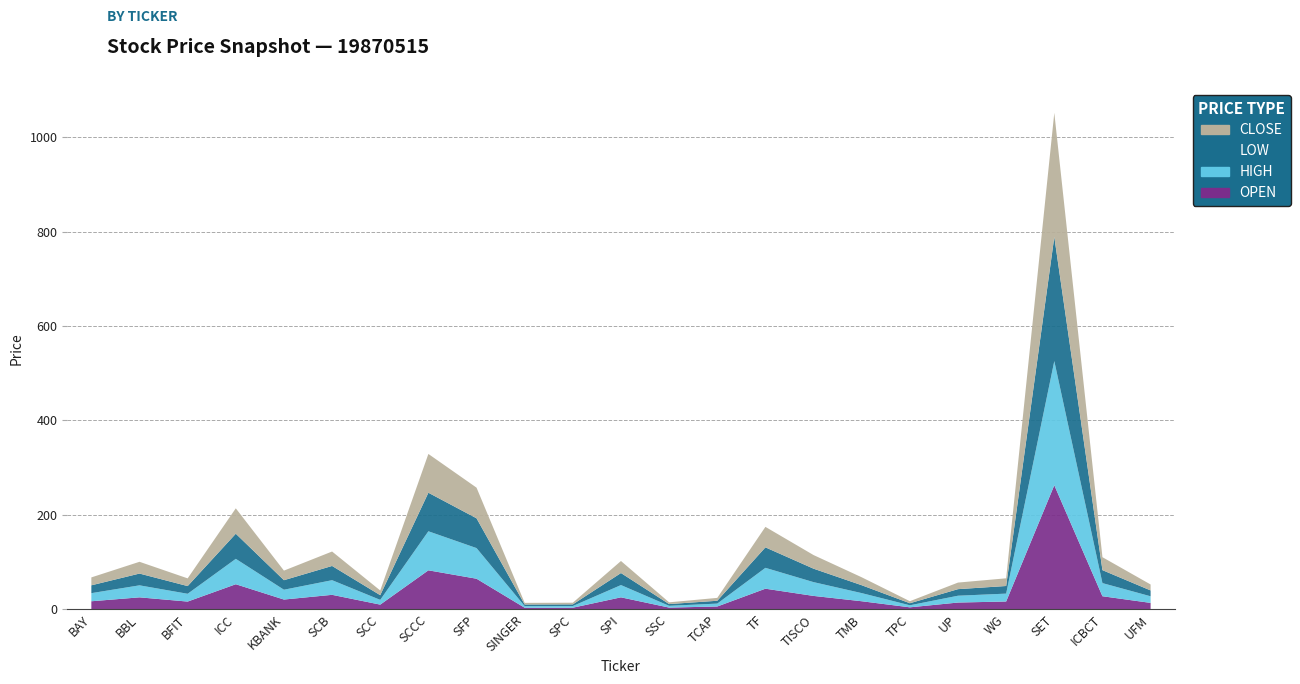

Reading right to left, transcribe all the data shown in this chart.

OPEN: 13.7	27.8	262.9	16.7	14.5	4.3	17.2	28.5	43.8	6.1	3.8	25.5	3.5	3.4	64.9	82.7	10.1	30.8	20.8	53.2	16.5	25.5	17.2
HIGH: 14.0	27.8	262.9	16.7	14.5	4.3	17.2	29.2	44.2	6.1	3.8	26.0	3.5	3.4	64.9	82.7	10.1	31.0	20.8	53.8	16.5	25.5	17.2
LOW: 12.4	27.4	262.9	16.2	13.9	4.3	16.7	28.5	43.4	6.0	3.7	25.5	3.5	3.4	63.1	81.6	9.9	30.1	20.2	53.2	16.3	24.9	16.6
CLOSE: 12.6	27.4	262.9	16.3	13.9	4.3	16.8	28.8	43.4	6.1	3.7	25.5	3.5	3.4	64.9	82.2	9.9	30.6	20.3	53.8	16.3	24.9	16.7